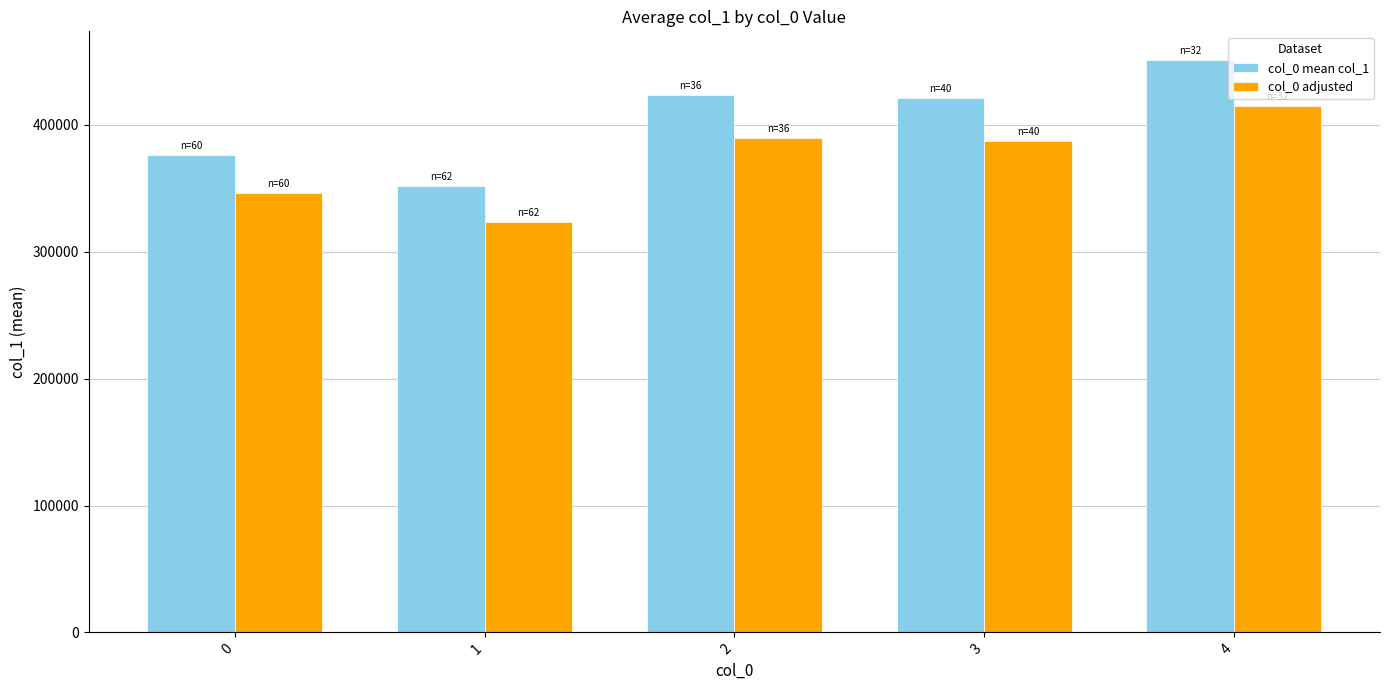

Which category has the lowest value in the col_0 adjusted series?

1